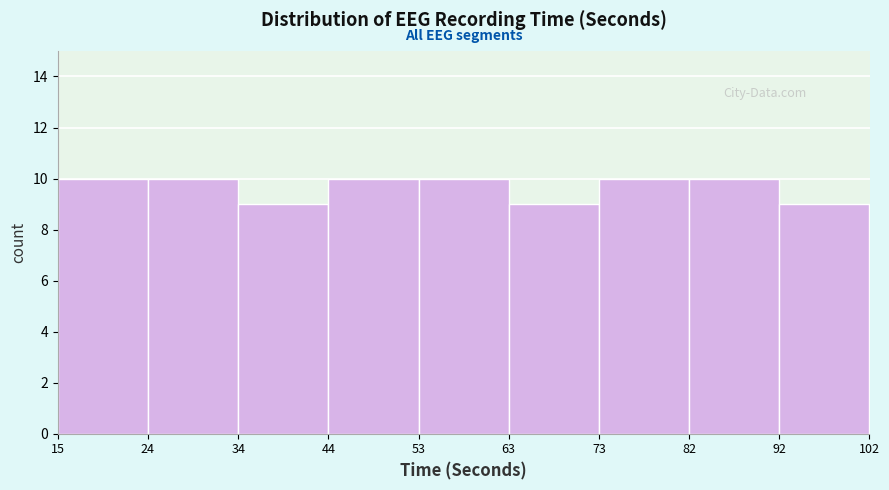

What is the height of the bar covering 24 to 34 on the x-axis? The values are not printed on the chart, so give them approximately, as read against the axis.

10